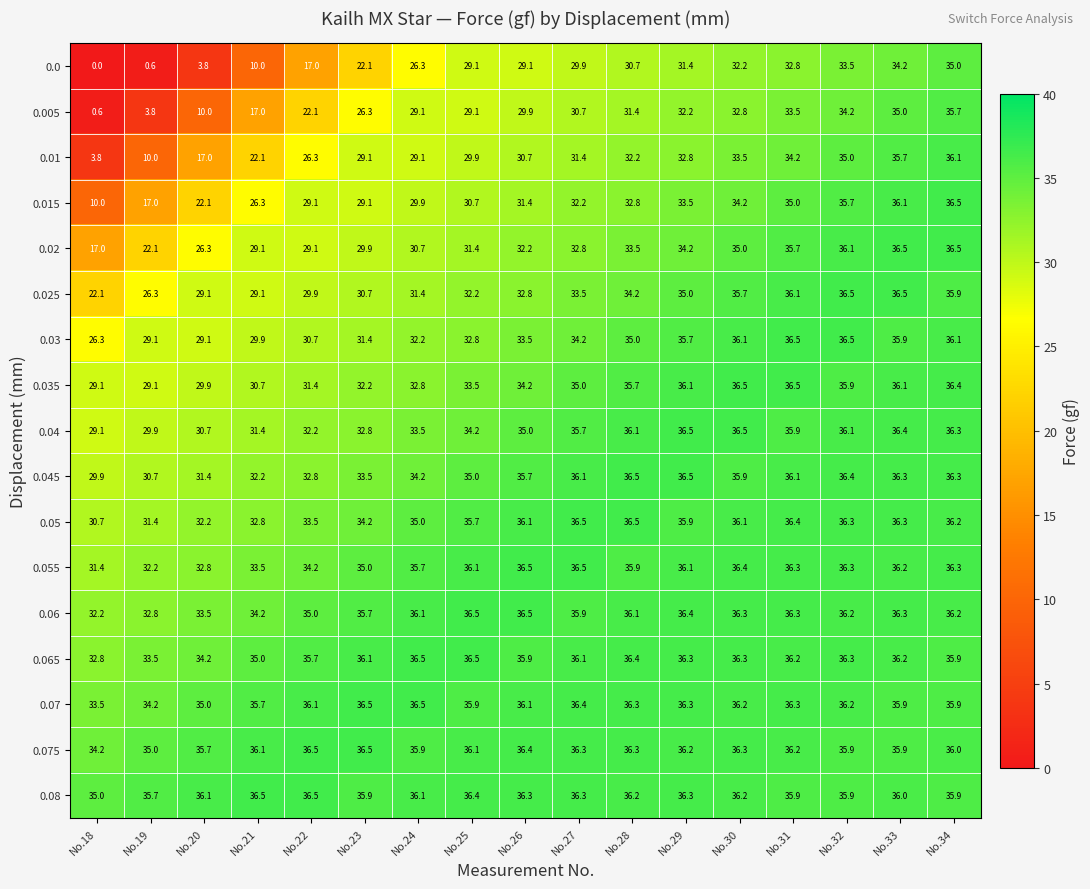

Where is 0.01 nearest to the value 19?

No.20